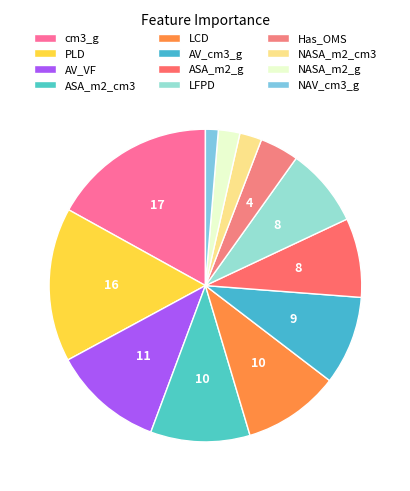

Is it true that NAV_cm3_g is 14% of the pie?

False